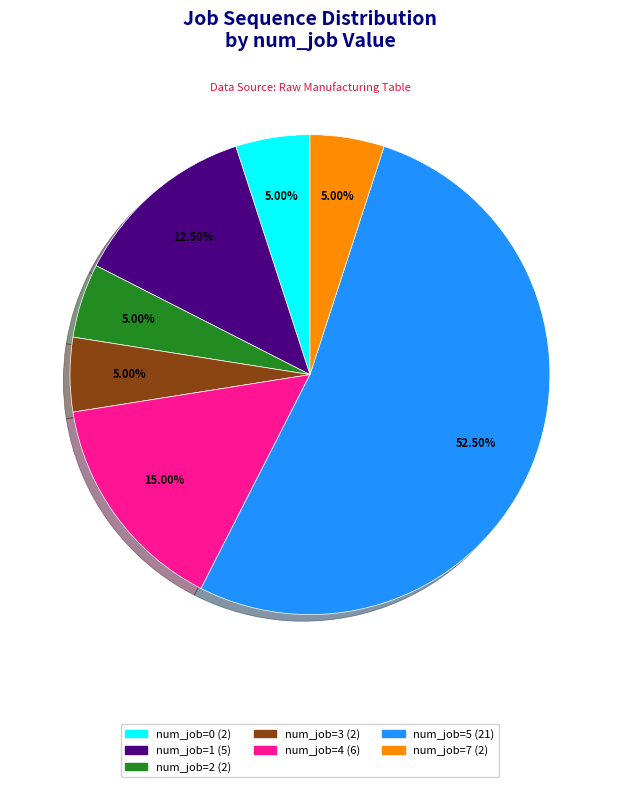

Does any single category account for the majority?

Yes